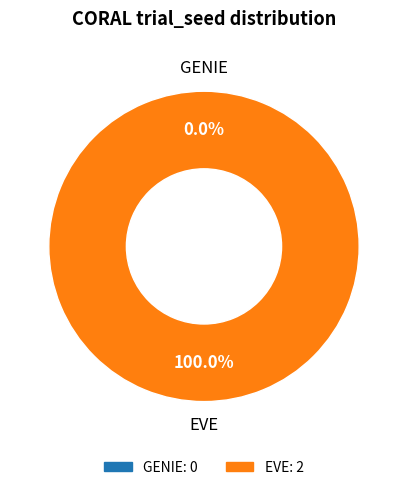

Which category has the biggest portion of the pie?

250128_07-50-53_resnet50_EVE